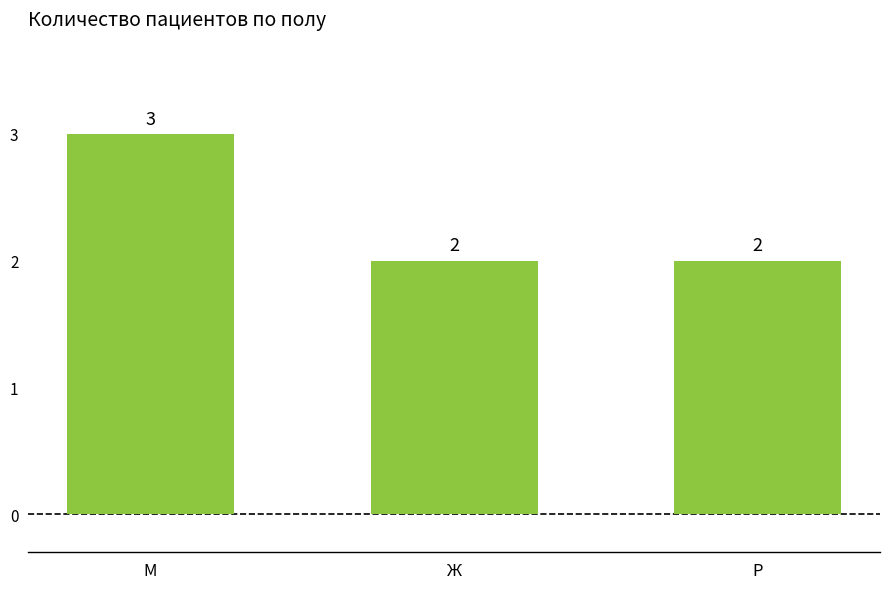

The chart shows a value of 3 at Р. True or false?

False